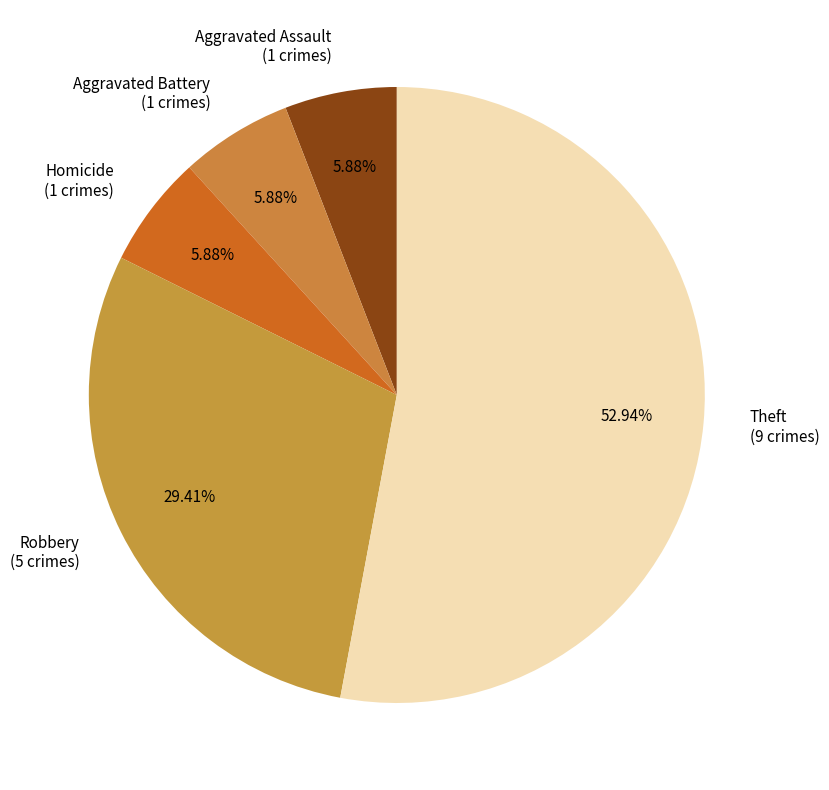

To the nearest percent, what is the difference between the largest and smallest slice percentages?

47%